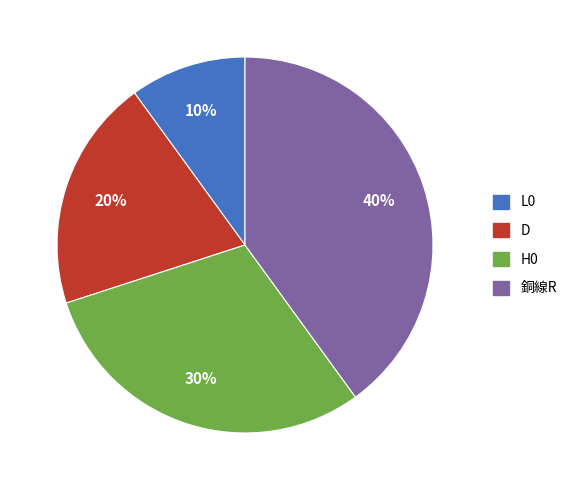

Count the number of slices in the pie.

4